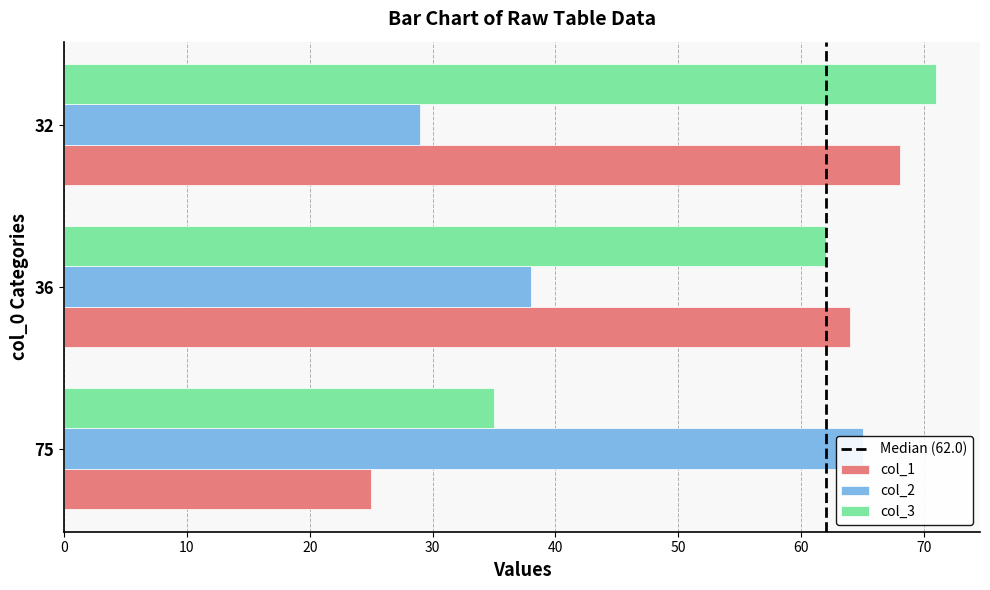

How many series are shown in this chart?

3